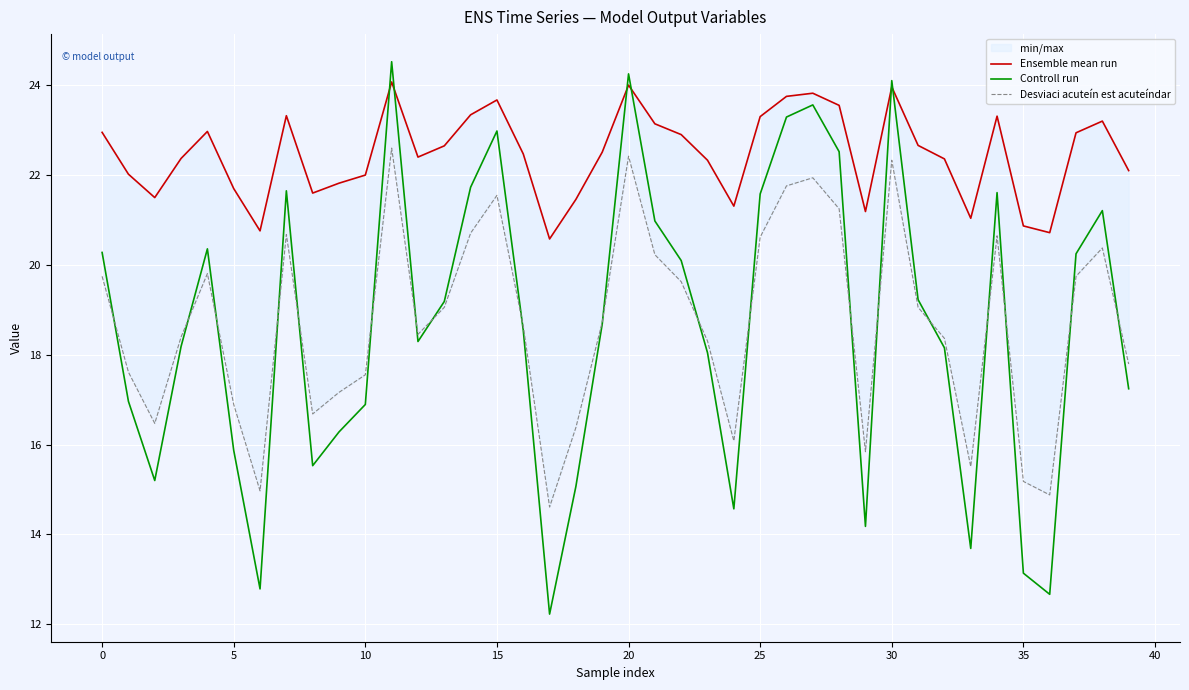

Is this an area chart (filled region under the line)?

No